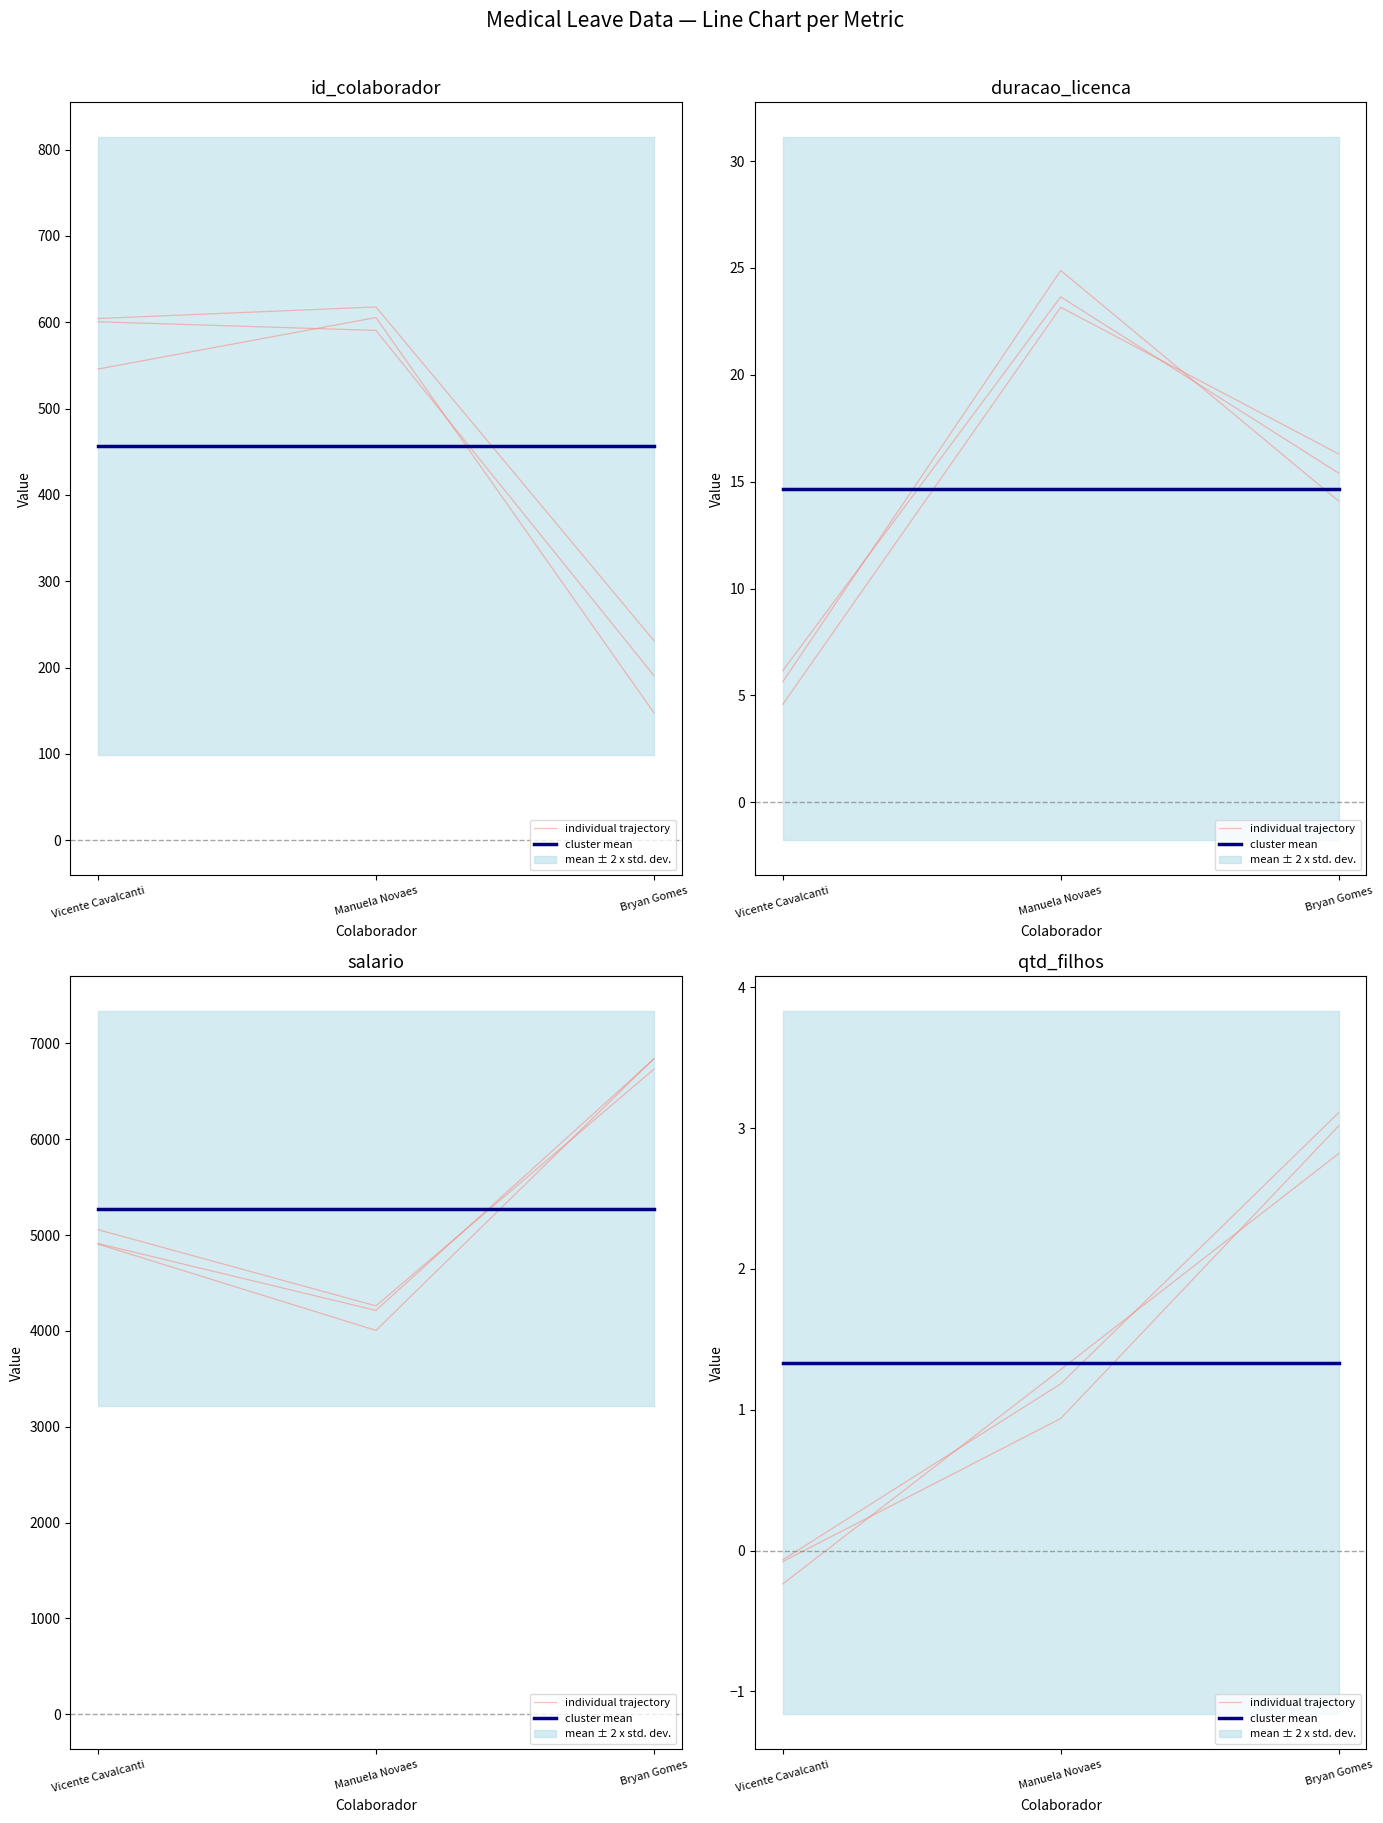

Between Bryan Gomes and Vicente Cavalcanti, which is larger?

Bryan Gomes